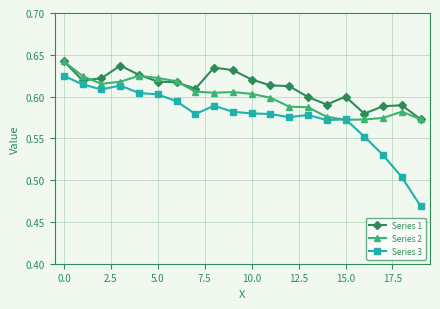

Rank the series by their average value, from highest to lowest.

Series 1, Series 2, Series 3